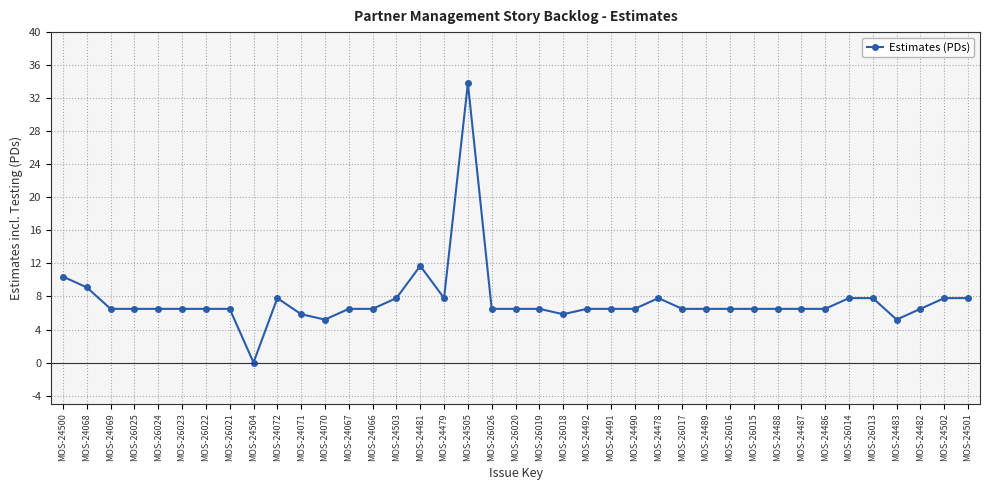

What is the change in value from MOS-24487 to MOS-24483?

-1.3